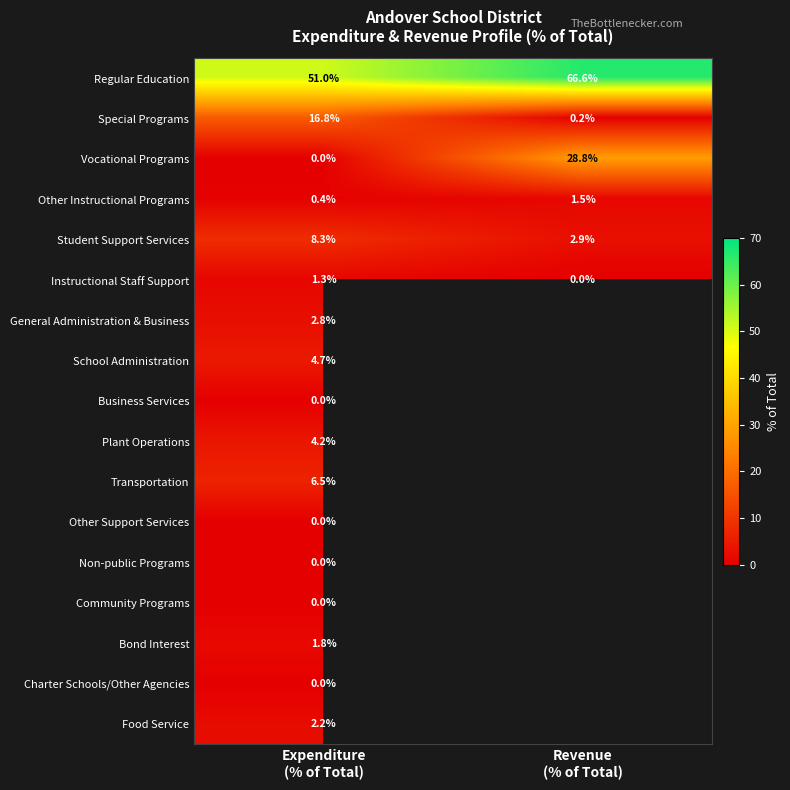

What is the average value of the Instructional Staff Support series?

0.7